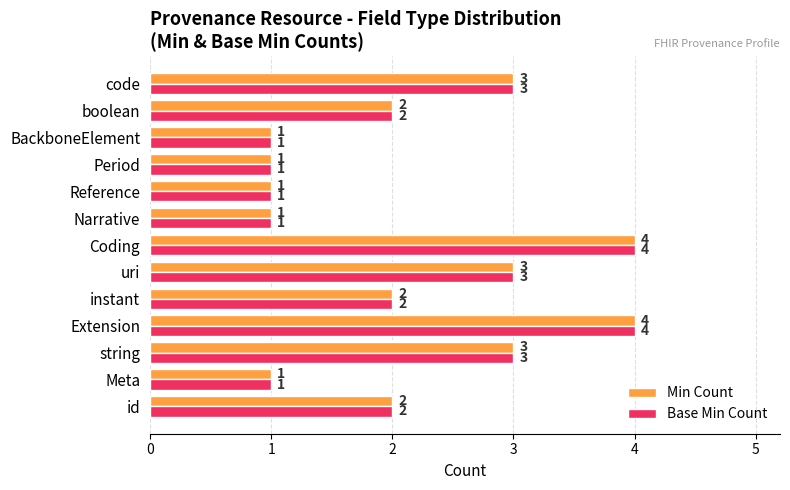

What is the minimum value shown in the chart?

1